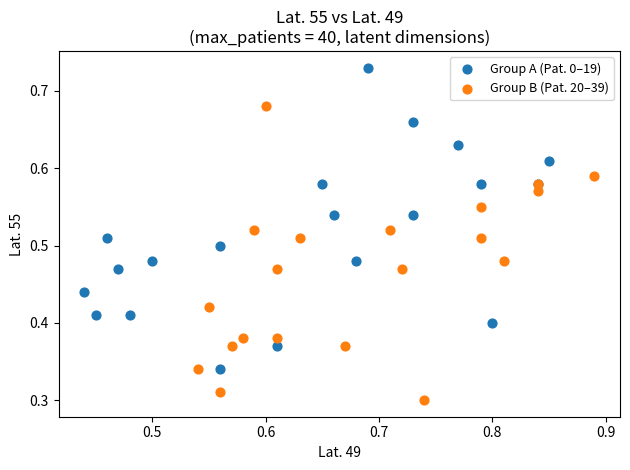

Which series reaches the minimum Y coordinate?

Group B (Pat. 20–39)